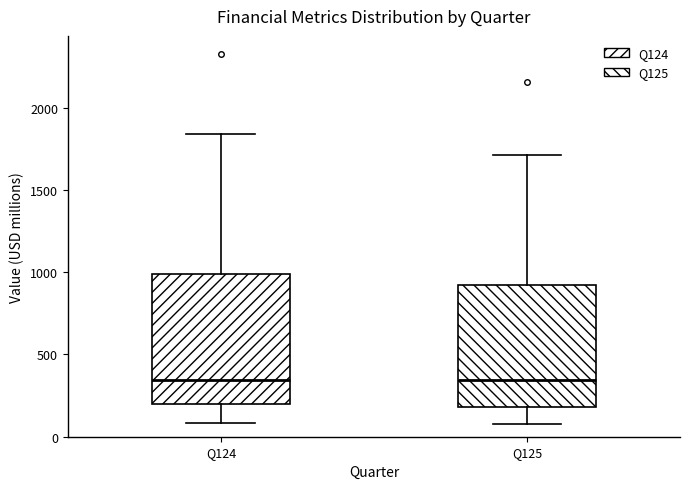

Reading left to right, transcribe this box plot: for each box, give where its median line is, the range the box spans, and where its two whiskers end, as read against the y-axis. The values are not printed on the chart, so give them approximately, as read against the axis.

Q124: median 350, box 200 to 1000, whiskers 100 to 1850
Q125: median 350, box 200 to 900, whiskers 100 to 1700